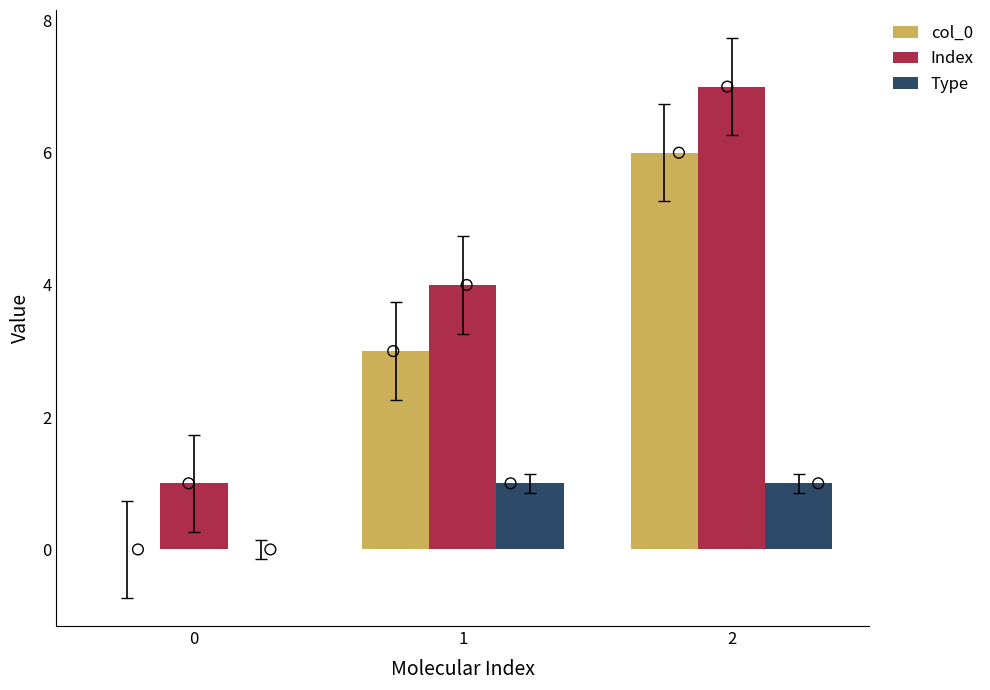

What are all the series names shown in the legend?

col_0, Index, Type